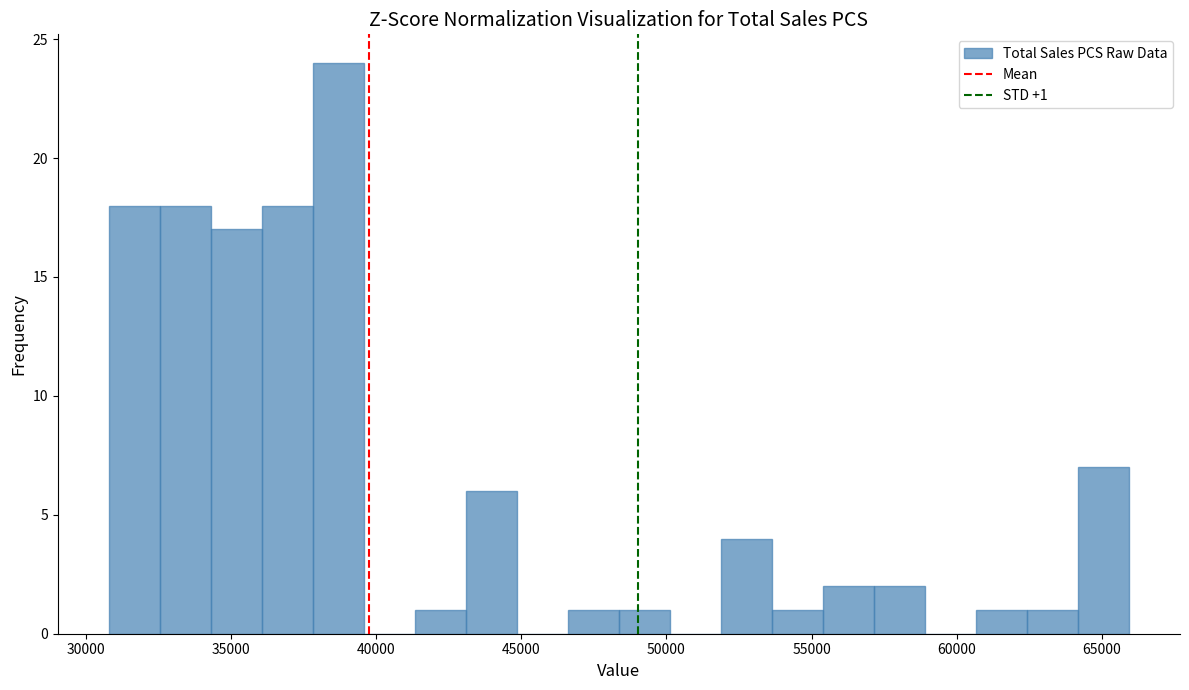

Read against the x-axis, roughly where is the centre of the tallest bar?

38500